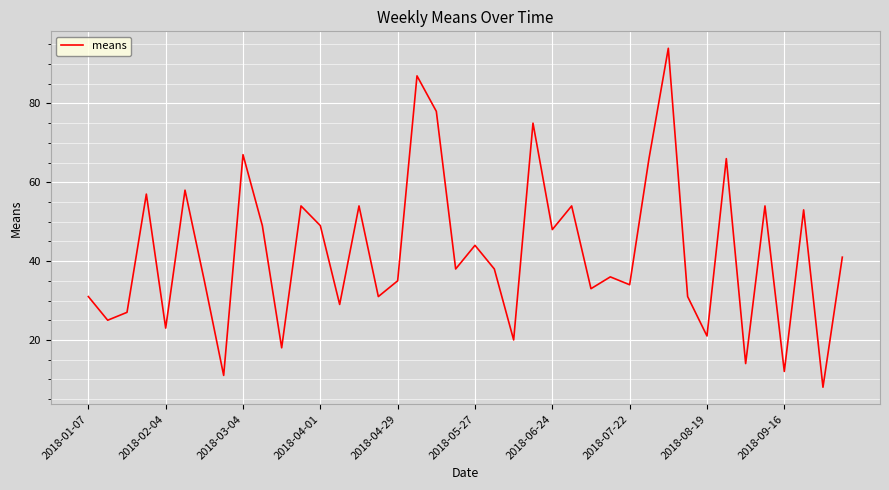

What is the greatest value displayed?

94